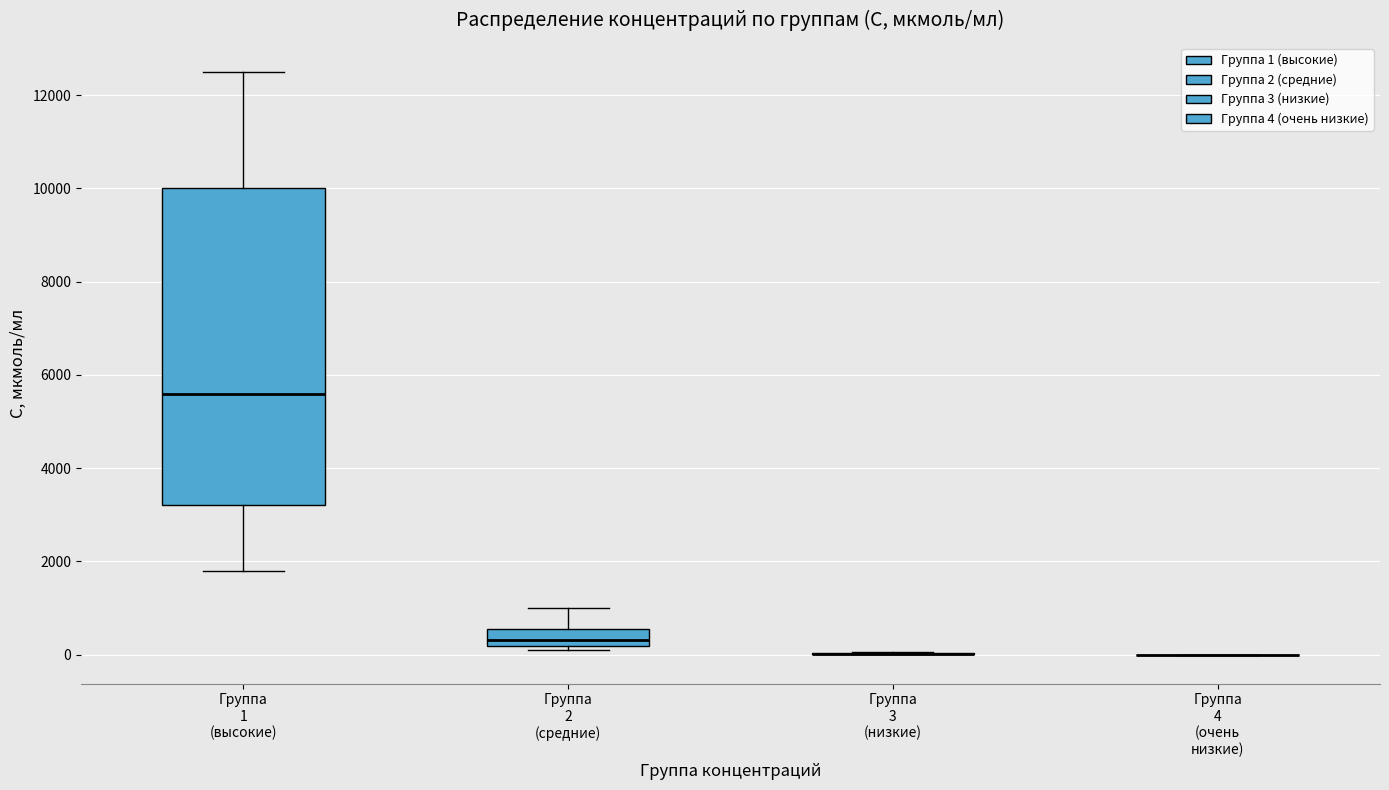

Reading left to right, read every box against the y-axis: the position of its median line, the range the box covers, and the ends of its whiskers. The values are not printed on the chart, so give them approximately, as read against the axis.

Группа 1 (высокие): median 5600, box 3200 to 10000, whiskers 1800 to 12600
Группа 2 (средние): median 400, box 200 to 600, whiskers 200 (just below the box's lower edge) to 1000
Группа 3 (низкие): box collapsed to a line at 0, whiskers 0 to 0
Группа 4 (очень низкие): box collapsed to a line at 0, whiskers 0 to 0